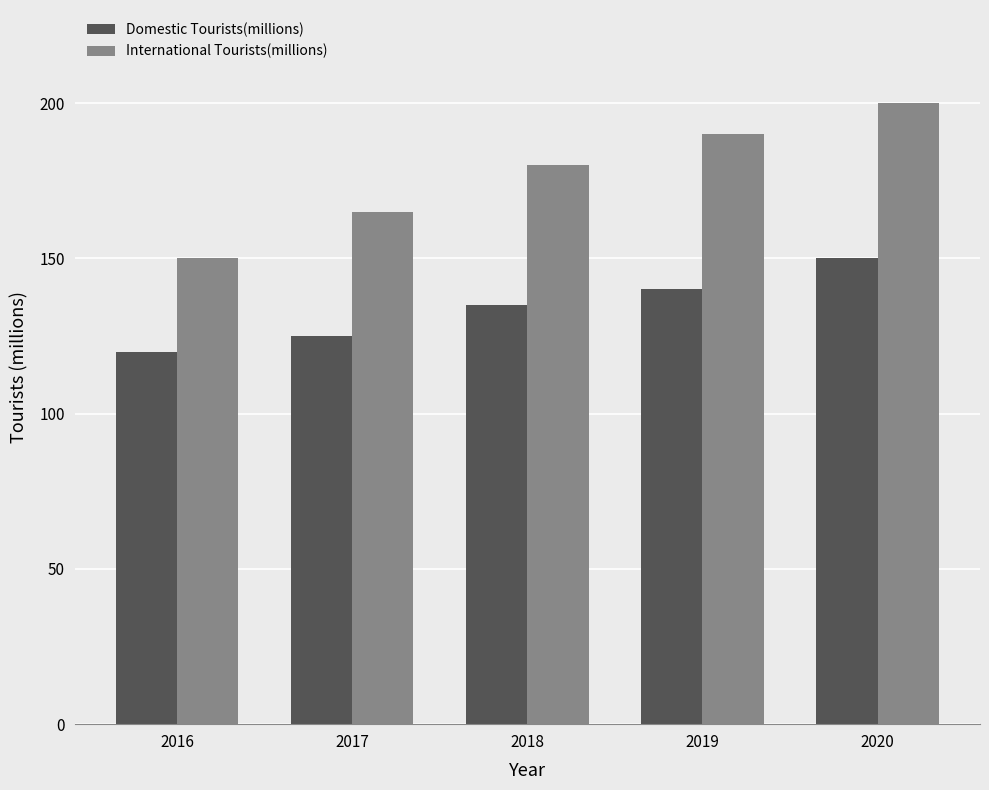

Which series has the widest spread of values?

International Tourists(millions)